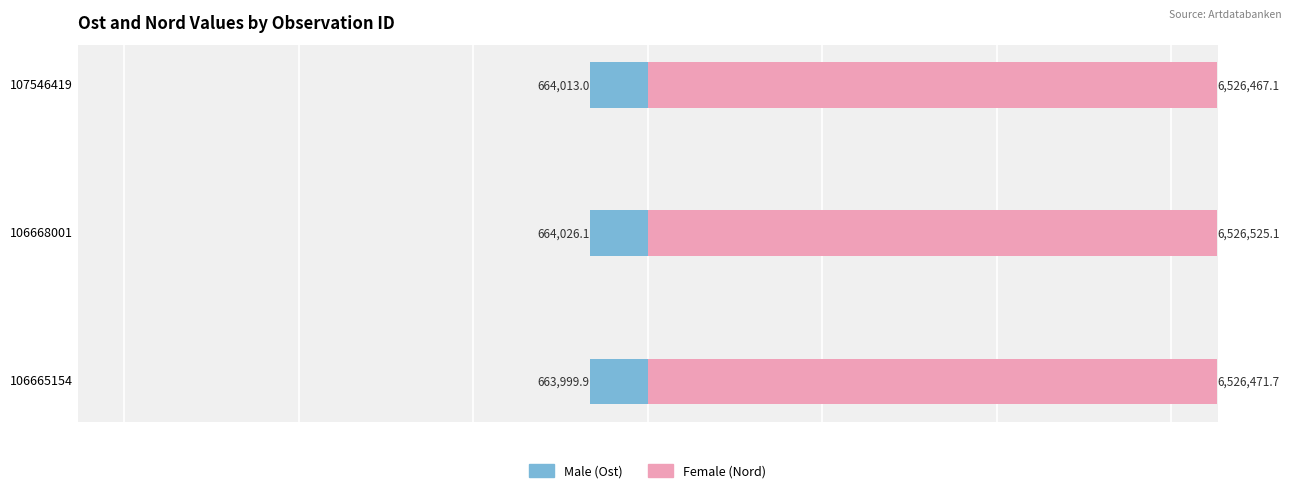

What is the difference between the highest and lowest values at 106668001?

7190.6